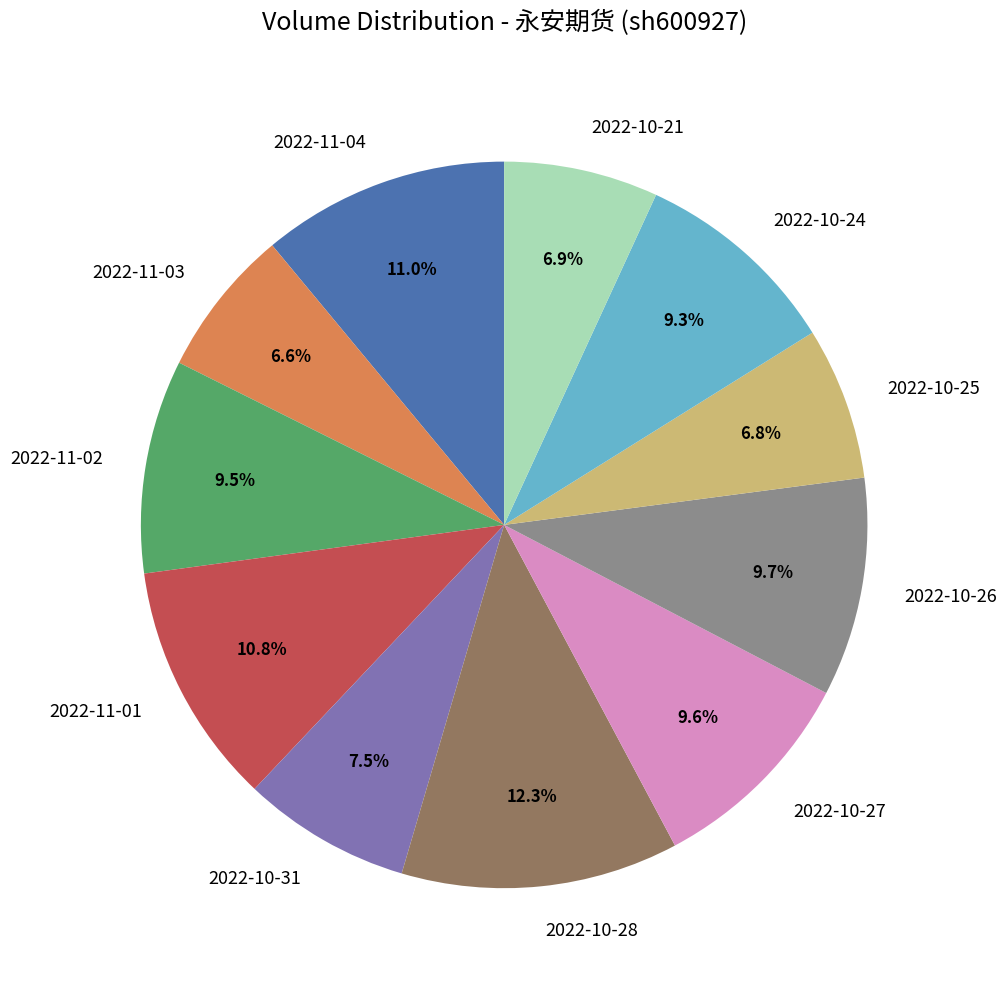

Which category has the biggest portion of the pie?

2022-10-28